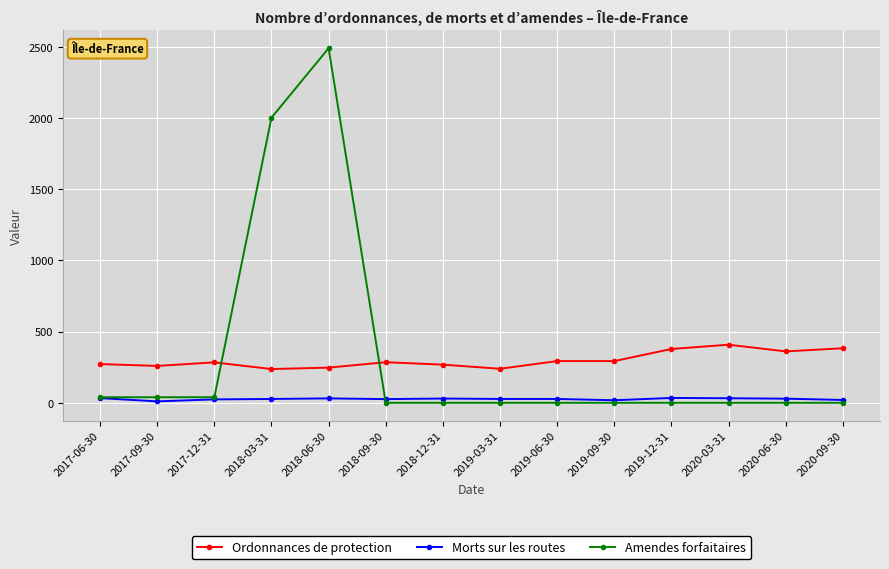

Which series has the widest spread of values?

Amendes forfaitaires